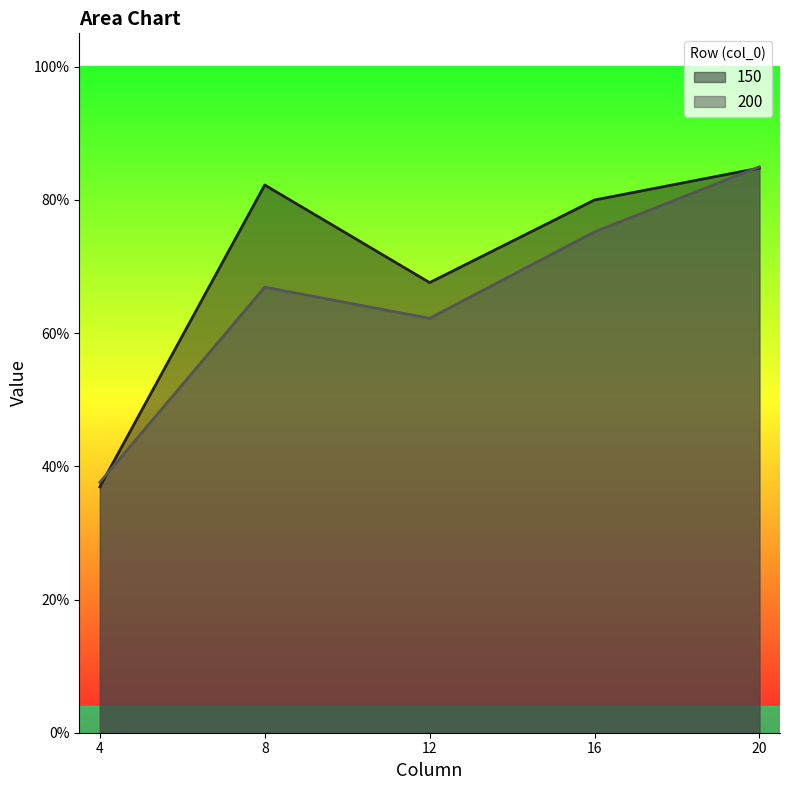

True or false: 200 has a value of 0.4 at 4.

True